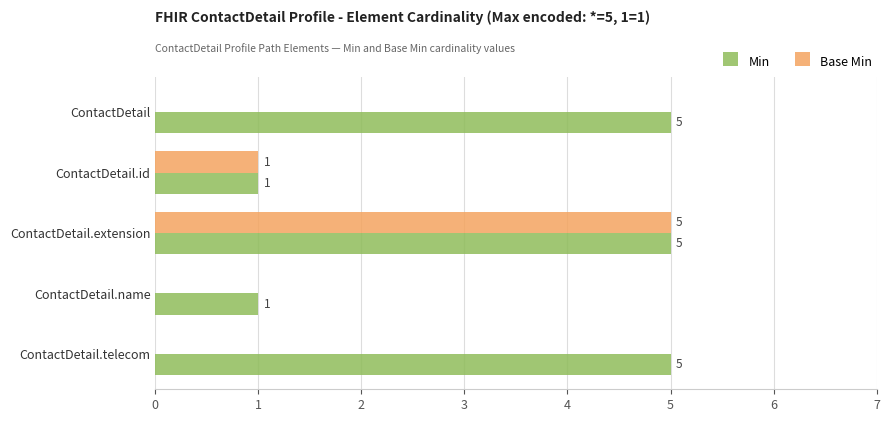

Is it true that Base Min equals 1 at ContactDetail.id?

True